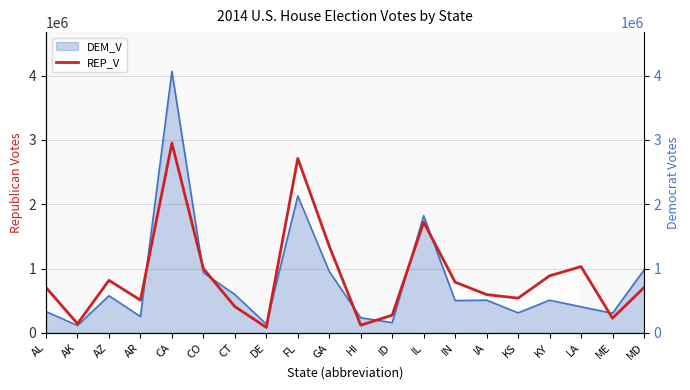

The chart shows a value of 788762 at IN. True or false?

True